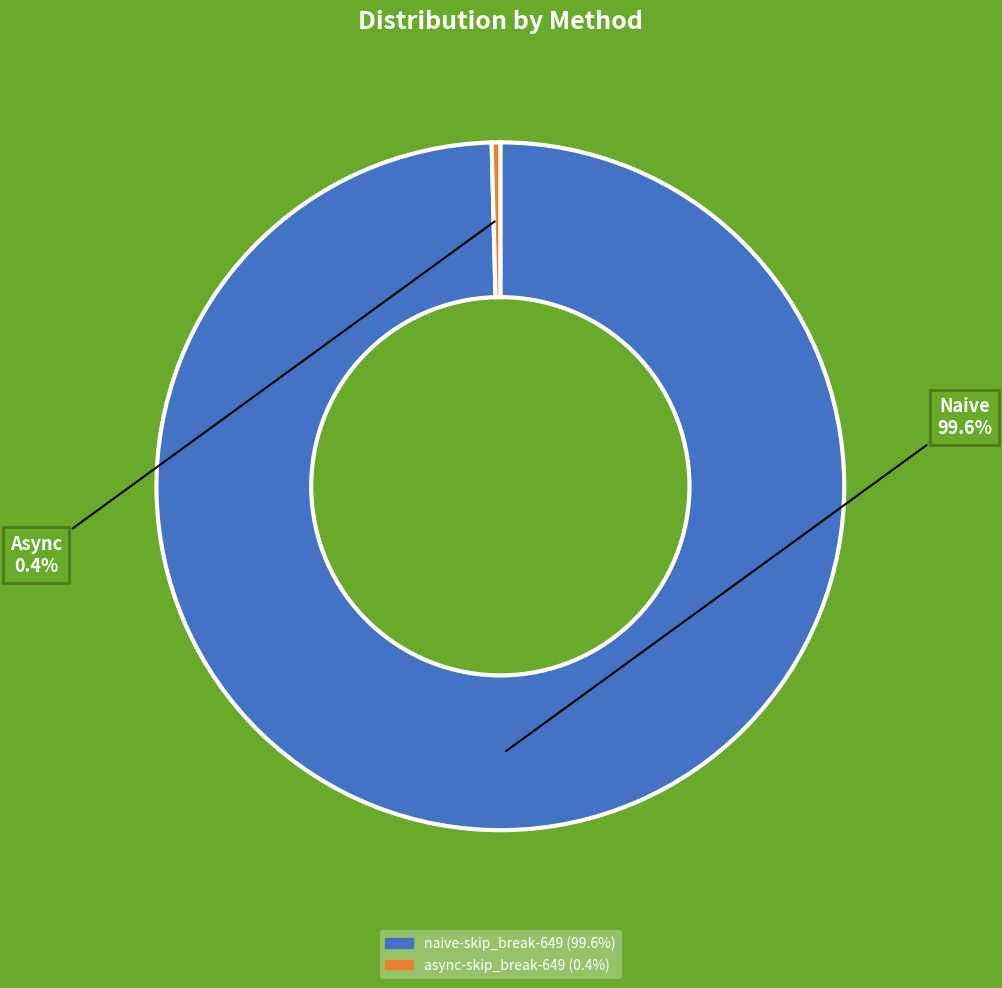

Combined, what portion of the pie is async-skip_break-649 and naive-skip_break-649?

100.0%